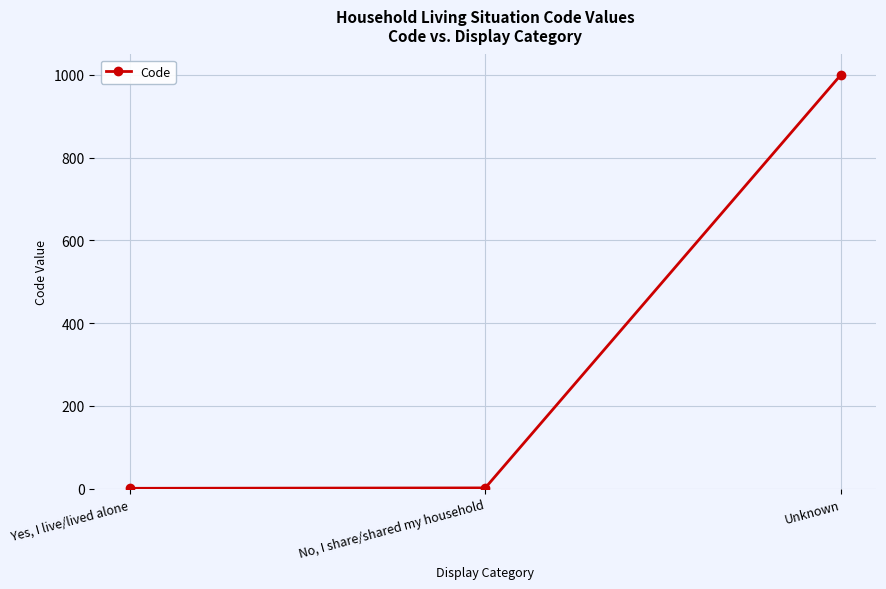

Which has a higher value, No, I share/shared my household or Unknown?

Unknown